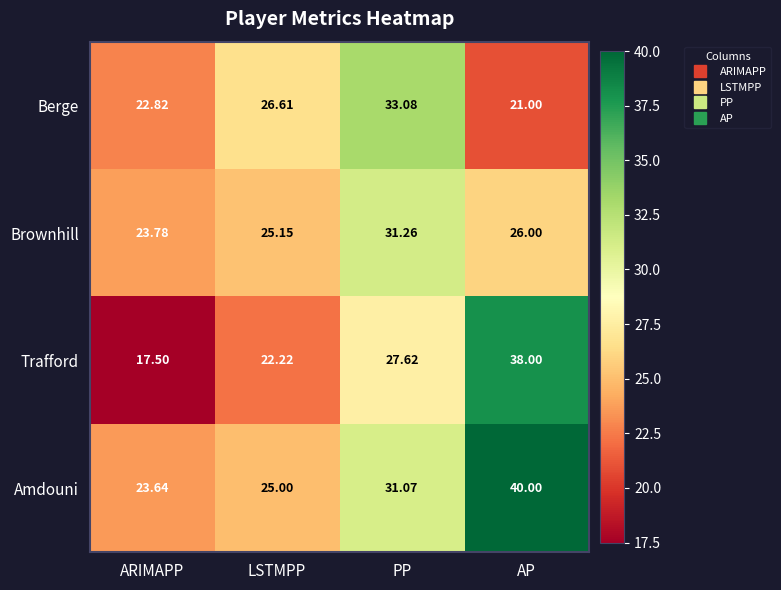

Where is Brownhill nearest to the value 27?

AP